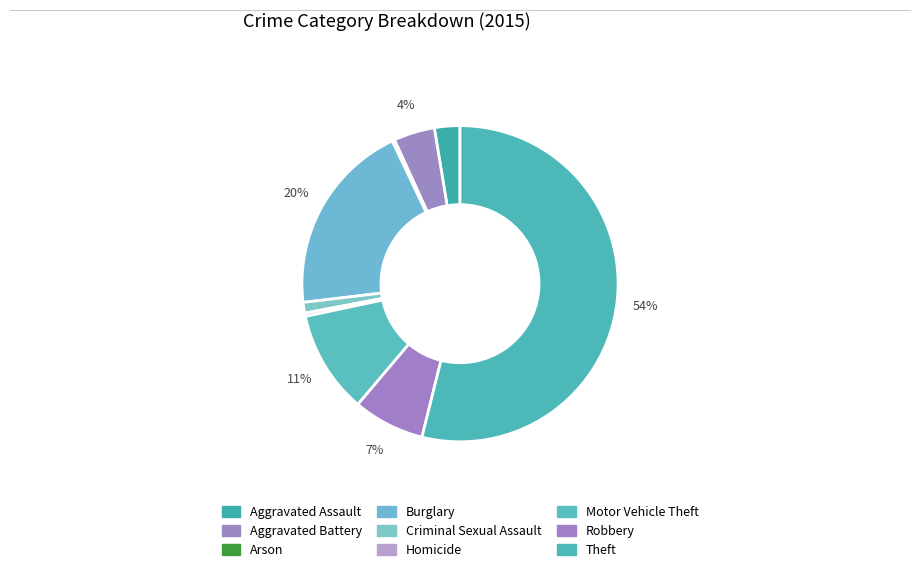

Count the number of slices in the pie.

9